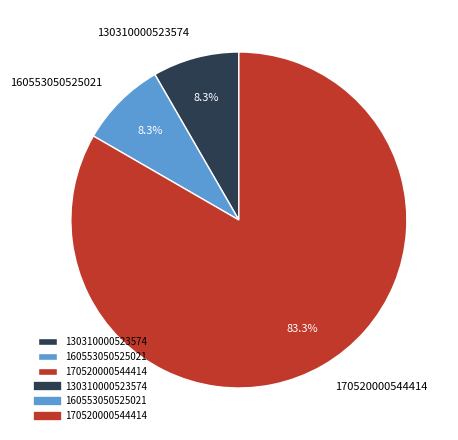

Does 170520000544414 represent more than half of the total?

Yes